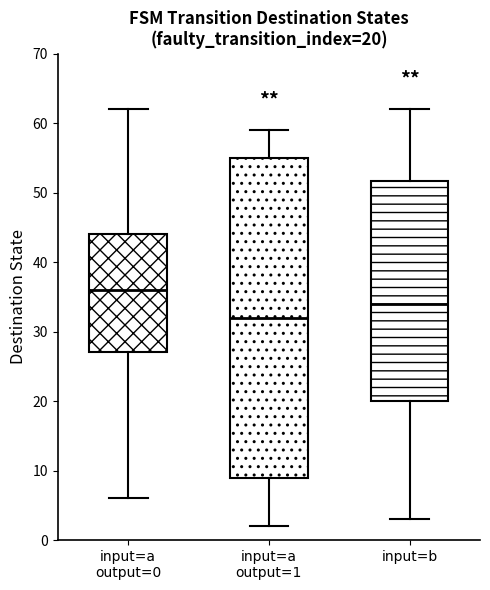

Comparing the boxes themselves (not the whiskers), which one is the tallest?

input=a output=1